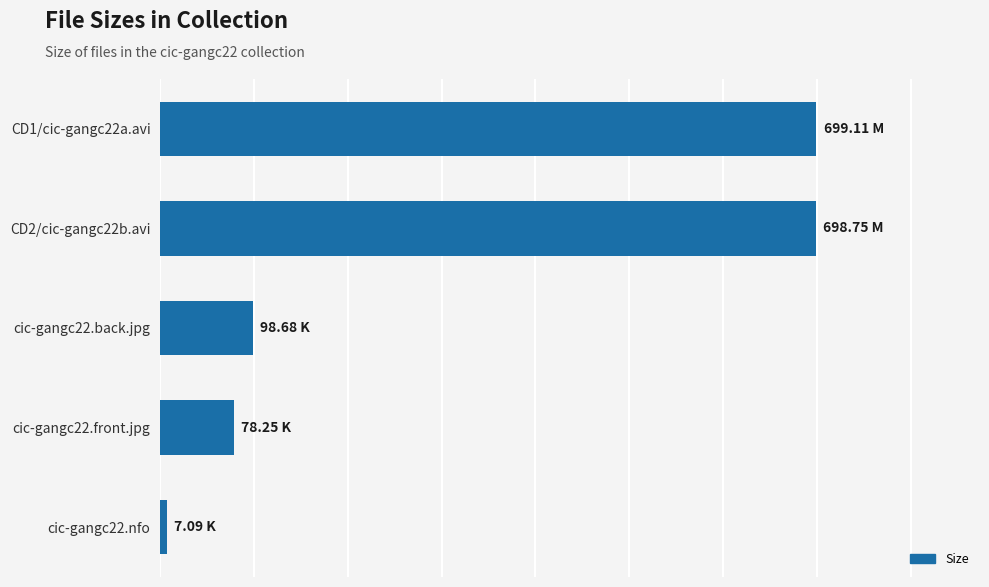

What is the greatest value displayed?

699.1